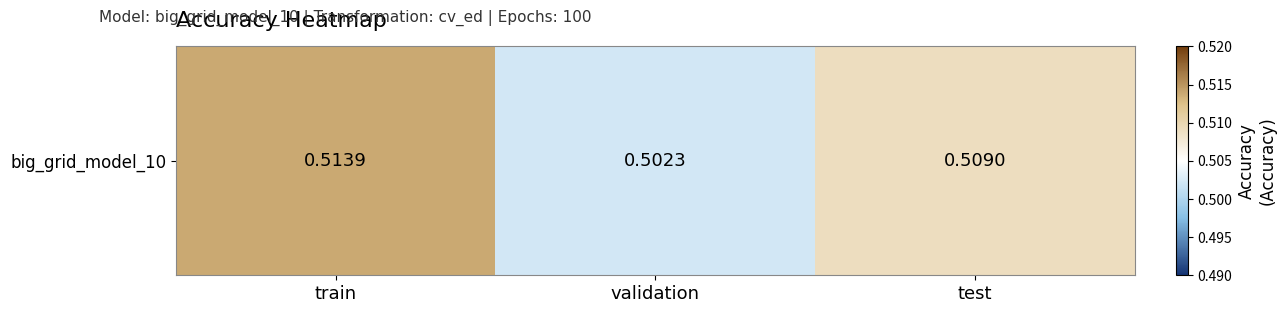

True or false: the data shows 0.5 at train.

True